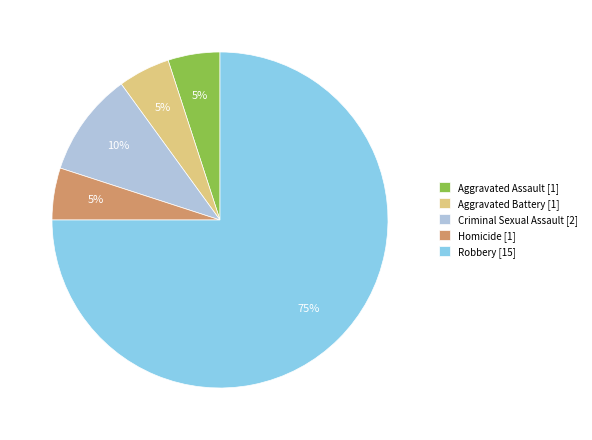

What is the majority slice?

Robbery